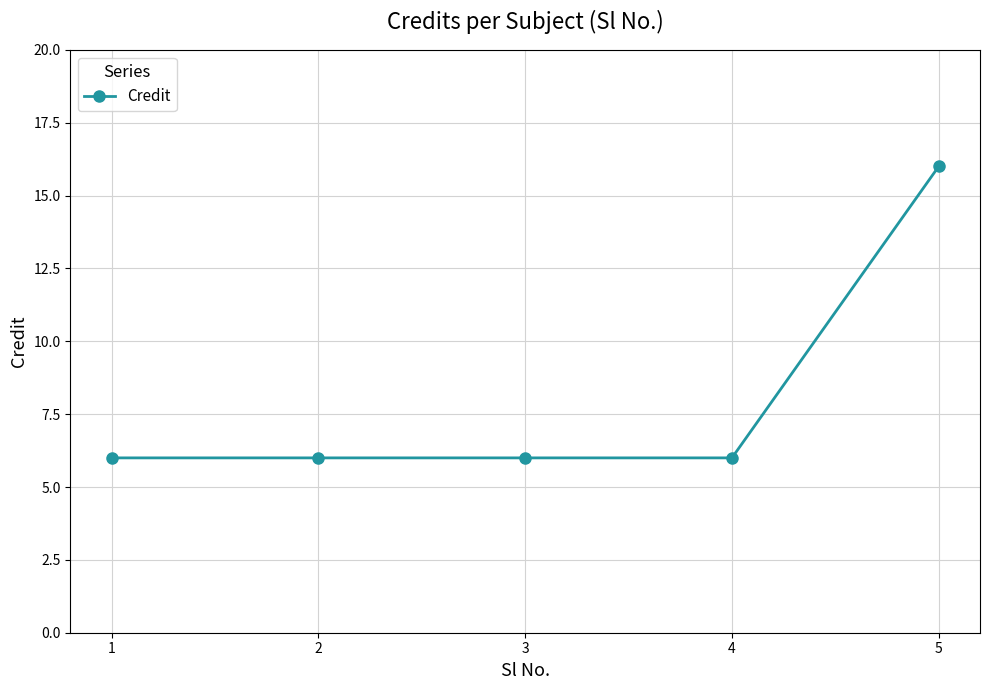

Reading left to right, transcribe all the data shown in this chart.

6	6	6	6	16